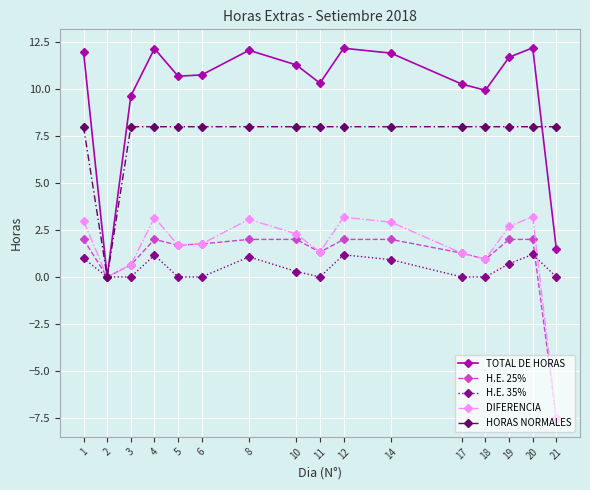

The value of H.E. 25% at 10 is 1.3. True or false?

False